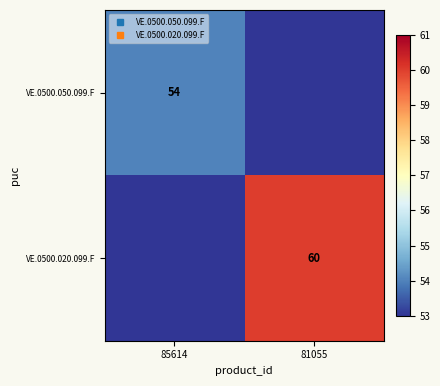

How many distinct data groups are displayed?

2